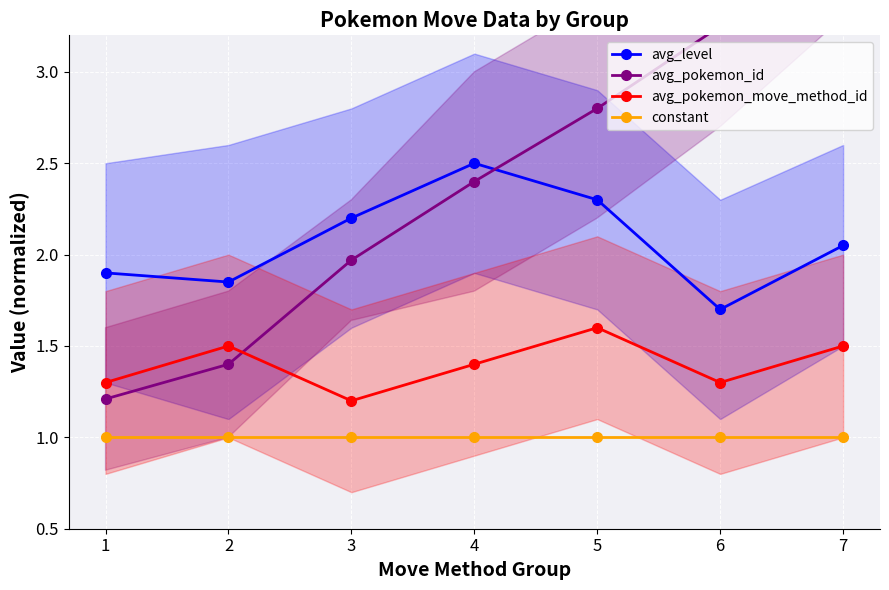

Which series has the largest total across all categories?

avg_pokemon_id